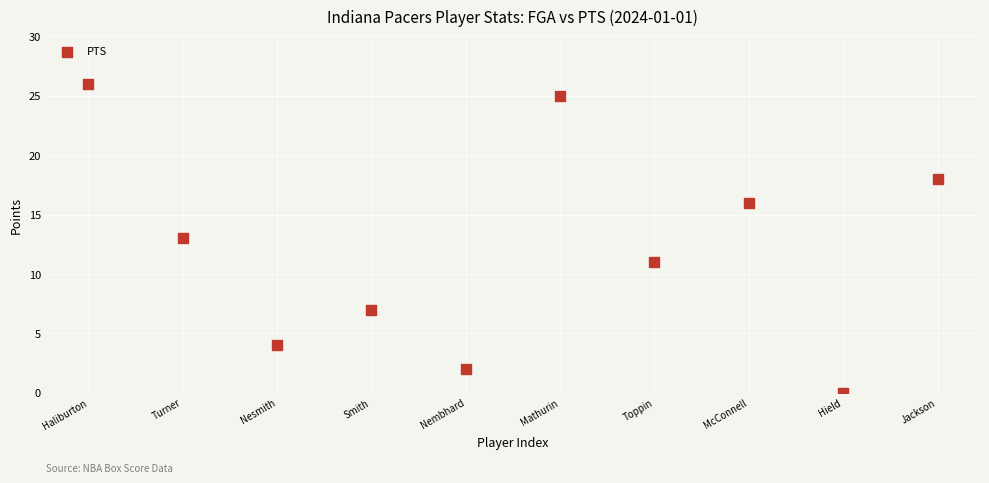

What is the average Y value?

12